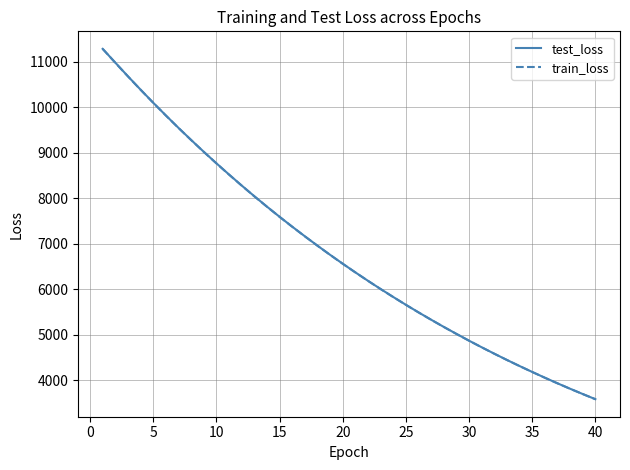

What is the minimum value for train_loss?

3578.7